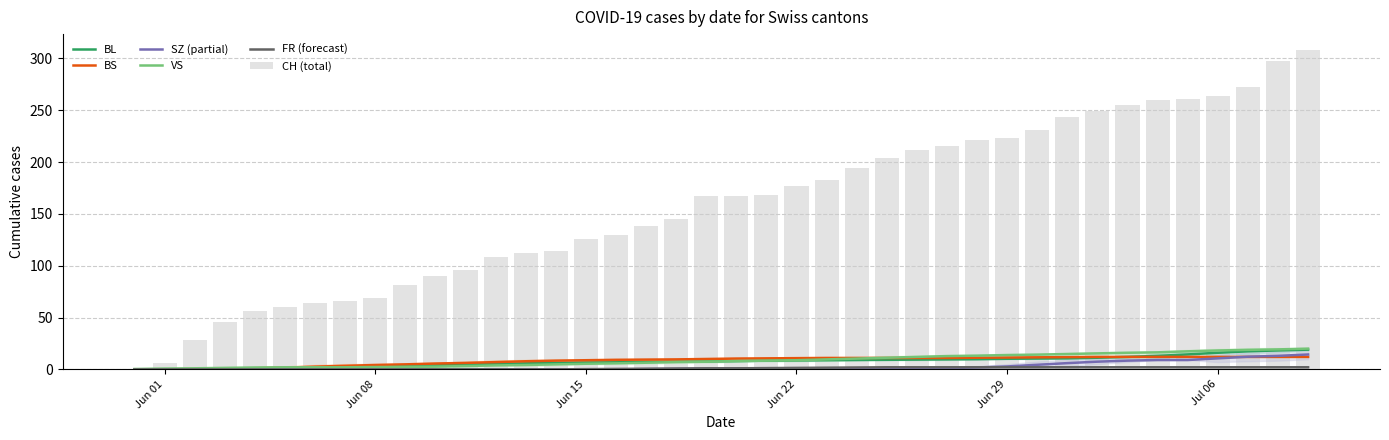

What is the average value of the BL series?

7.6